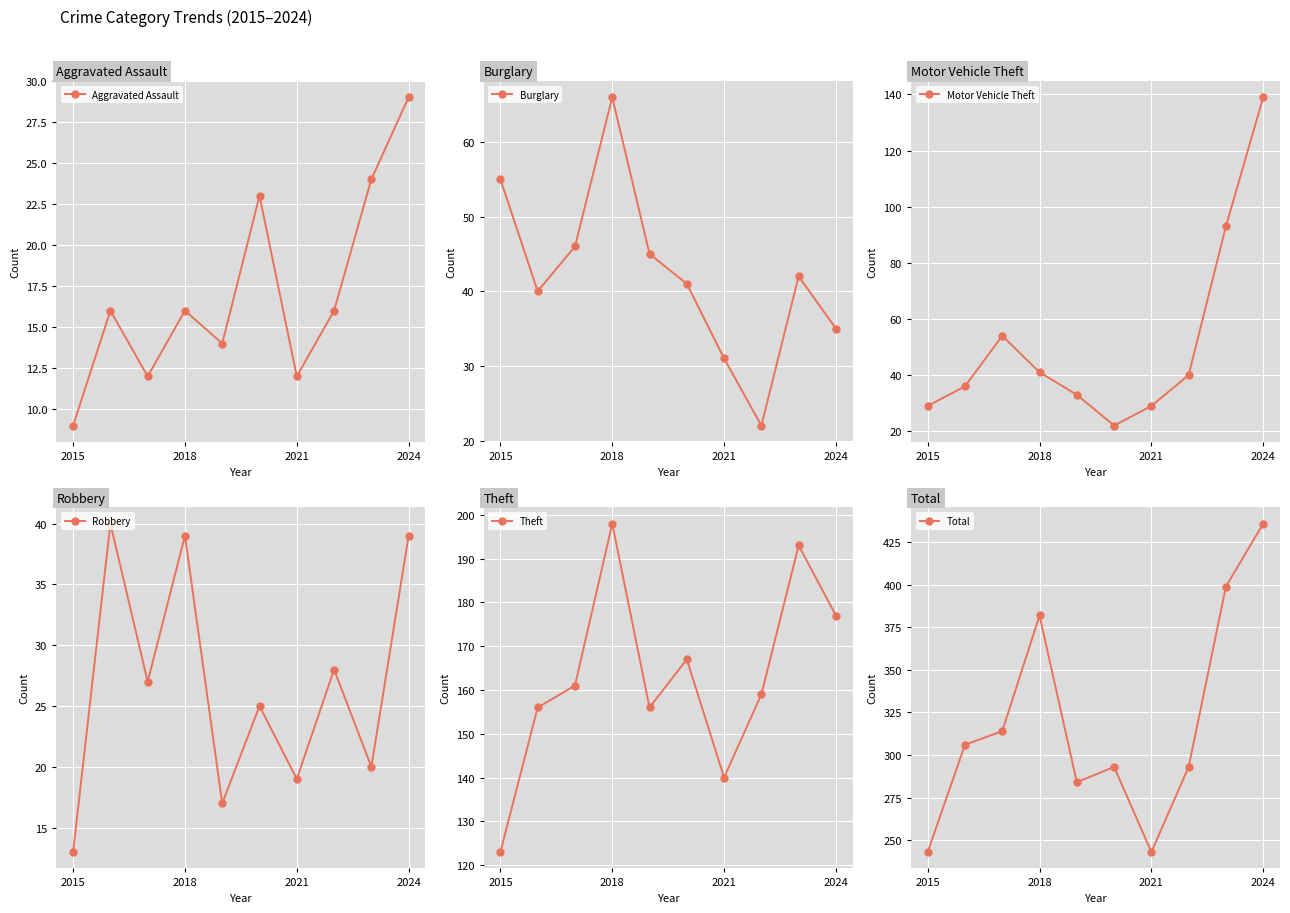

True or false: Aggravated Assault has a value of 8 at 2018.

False